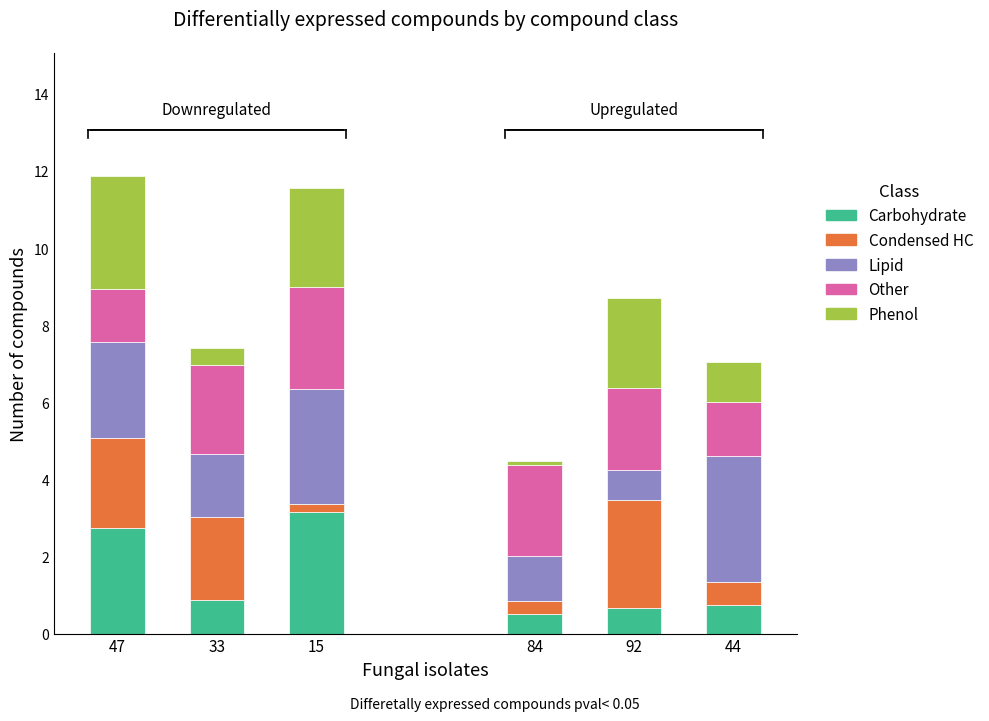

What is the difference between the maximum and minimum values in the Carbohydrate series?

2.7